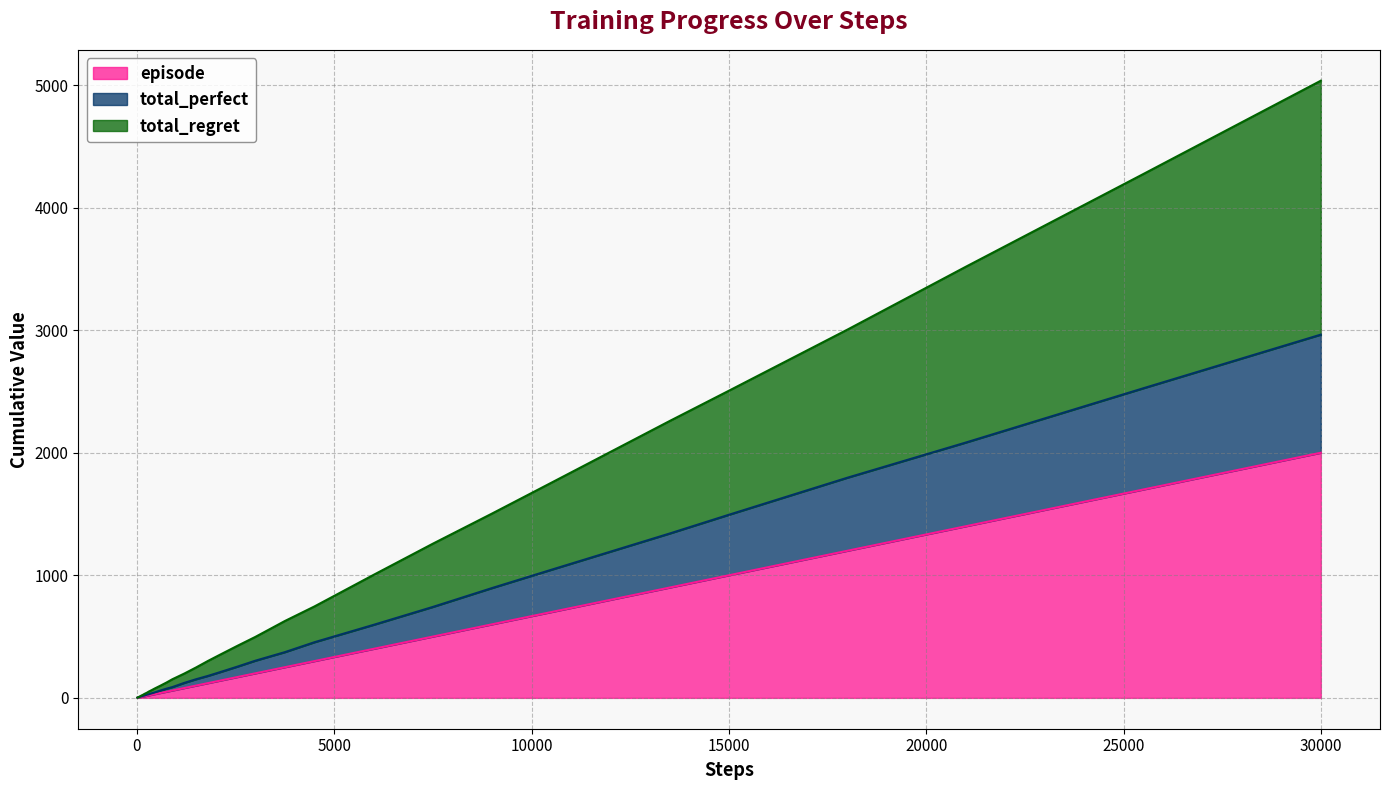

List the series in order of their peak value, lowest first.

episode, total_perfect, total_regret